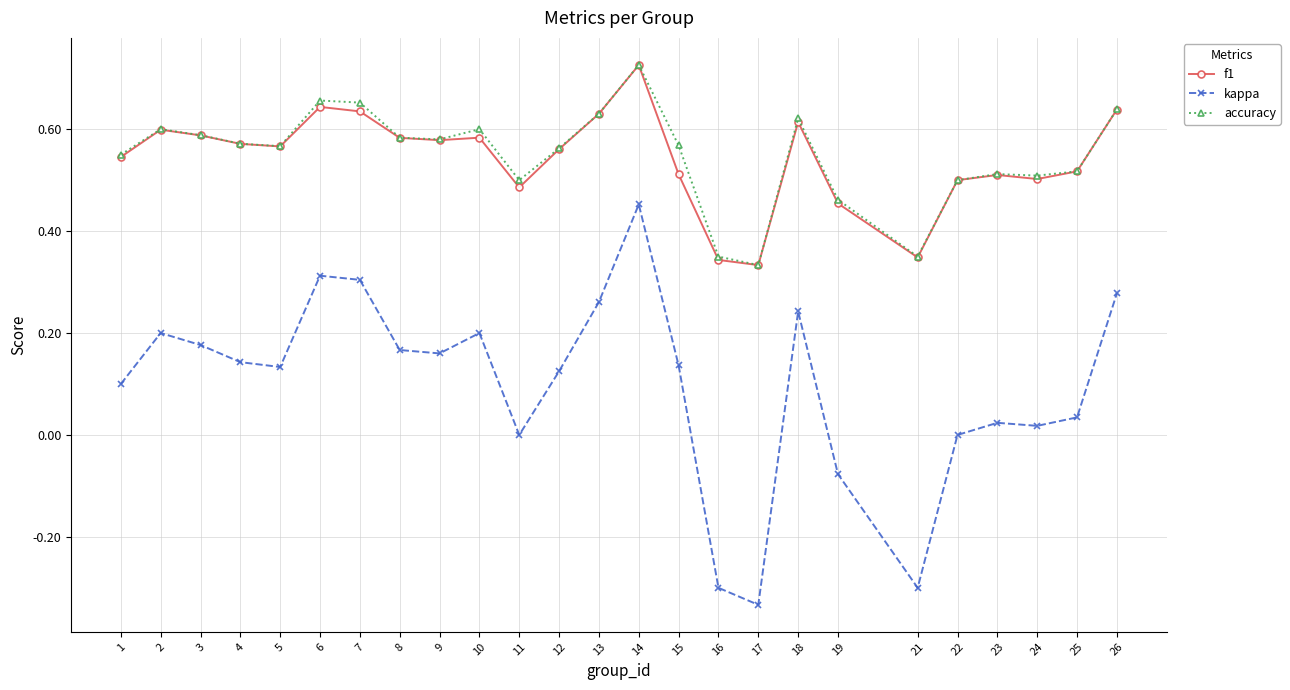

What are all the series names shown in the legend?

f1, kappa, accuracy